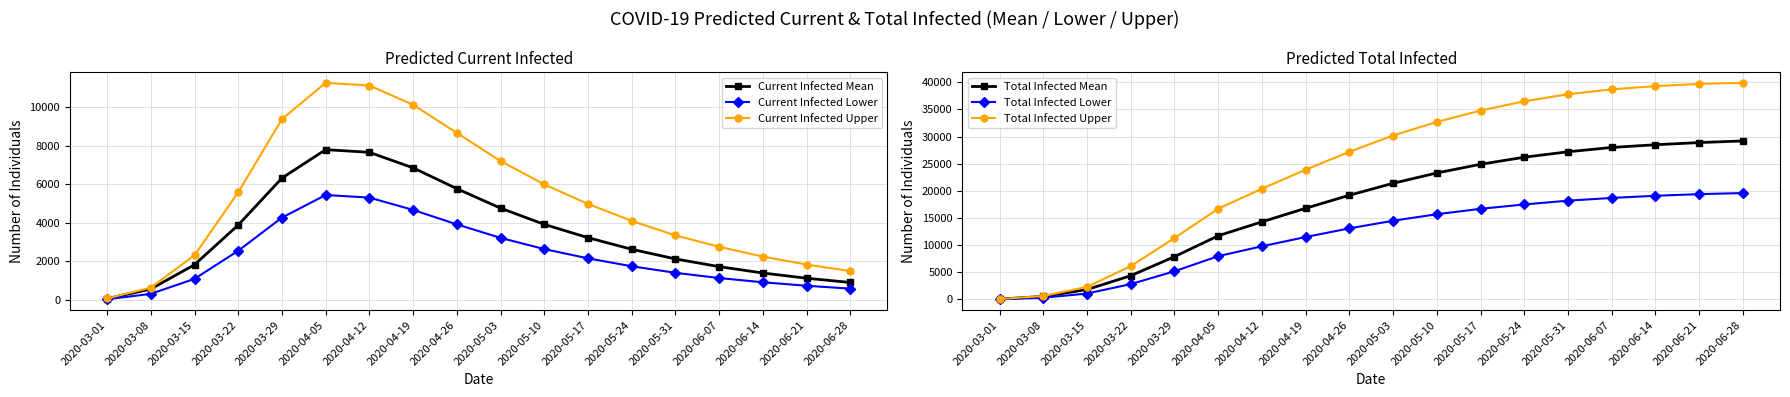

At which category is the sum across all series the highest?

2020-06-21